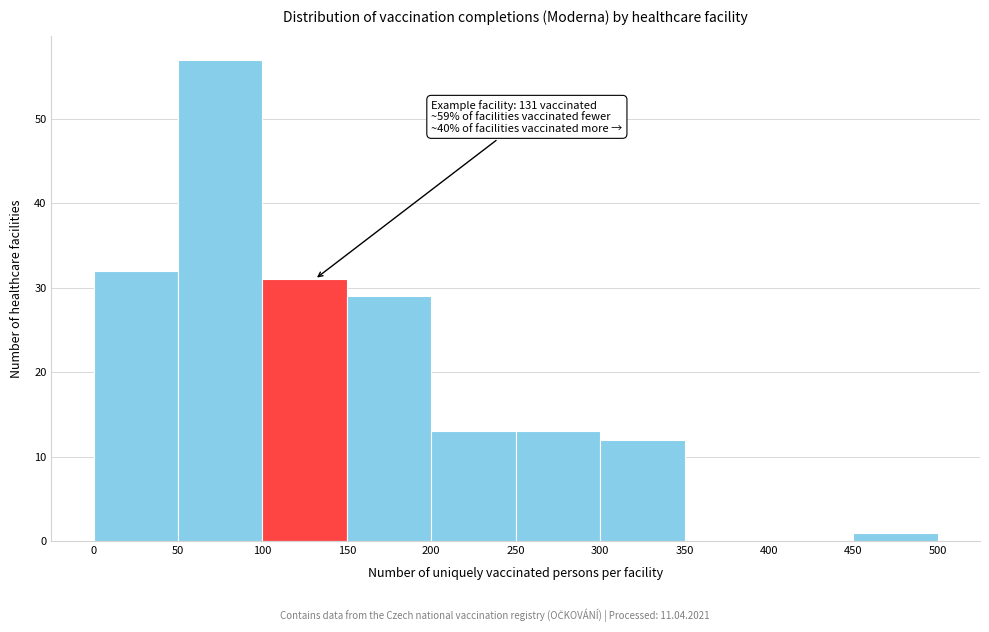

Over which range of the x-axis is the bar tallest?

50 to 100